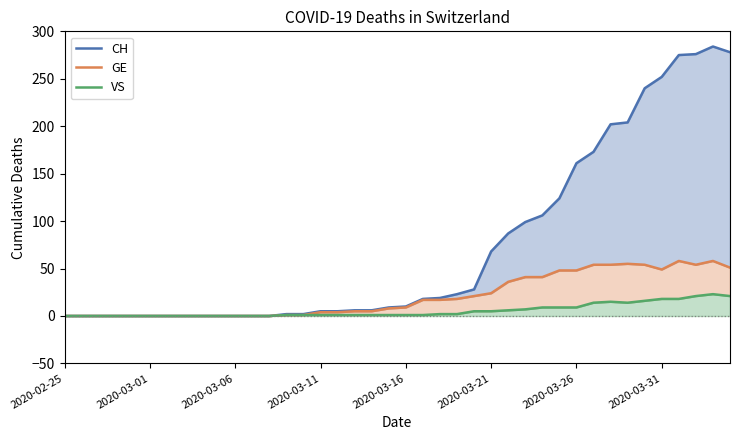

How many distinct data groups are displayed?

3